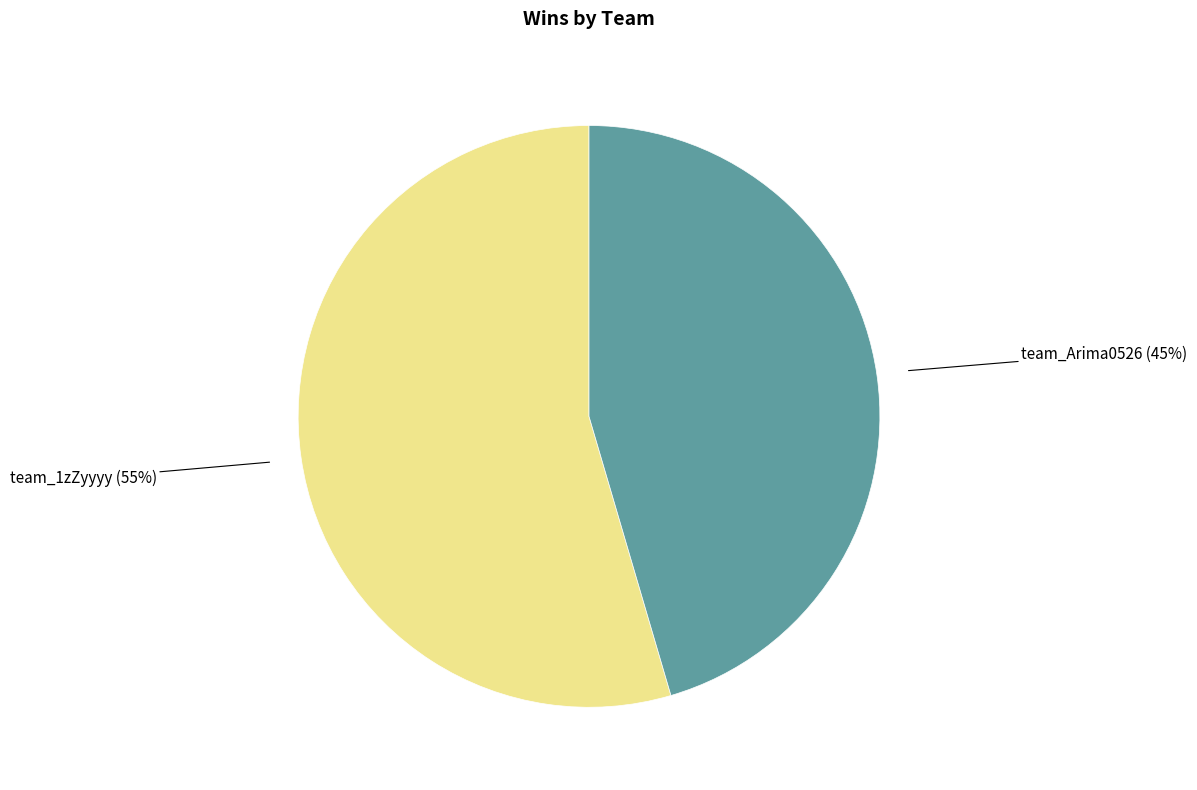

True or false: team_Arima0526 accounts for 45% of the total.

True